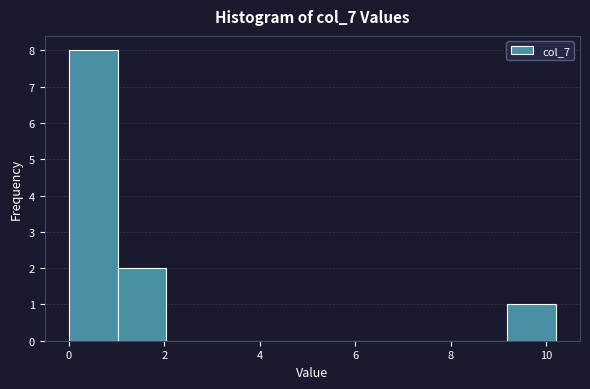

Reading left to right, transcribe this chart: for each bar, give the range it covers on the x-axis and its height. Neither the bar edges nor the heights are printed on the chart, so give them approximately, as read against the axes.

0.0 to 1.0: 8
1.0 to 2.0: 2
2.0 to 3.0: 0
3.0 to 4.0: 0
4.0 to 5.0: 0
5.0 to 6.2: 0
6.2 to 7.2: 0
7.2 to 8.2: 0
8.2 to 9.2: 0
9.2 to 10.2: 1